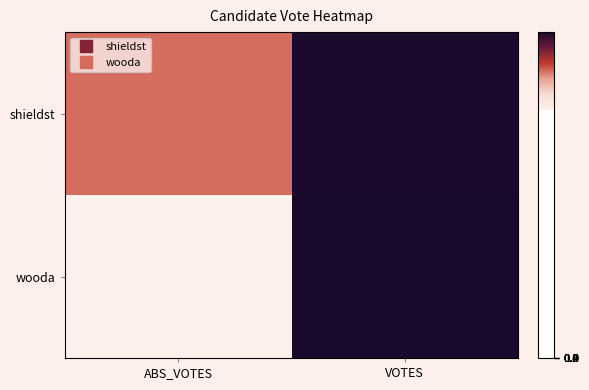

Which category has the highest value across all series?

VOTES